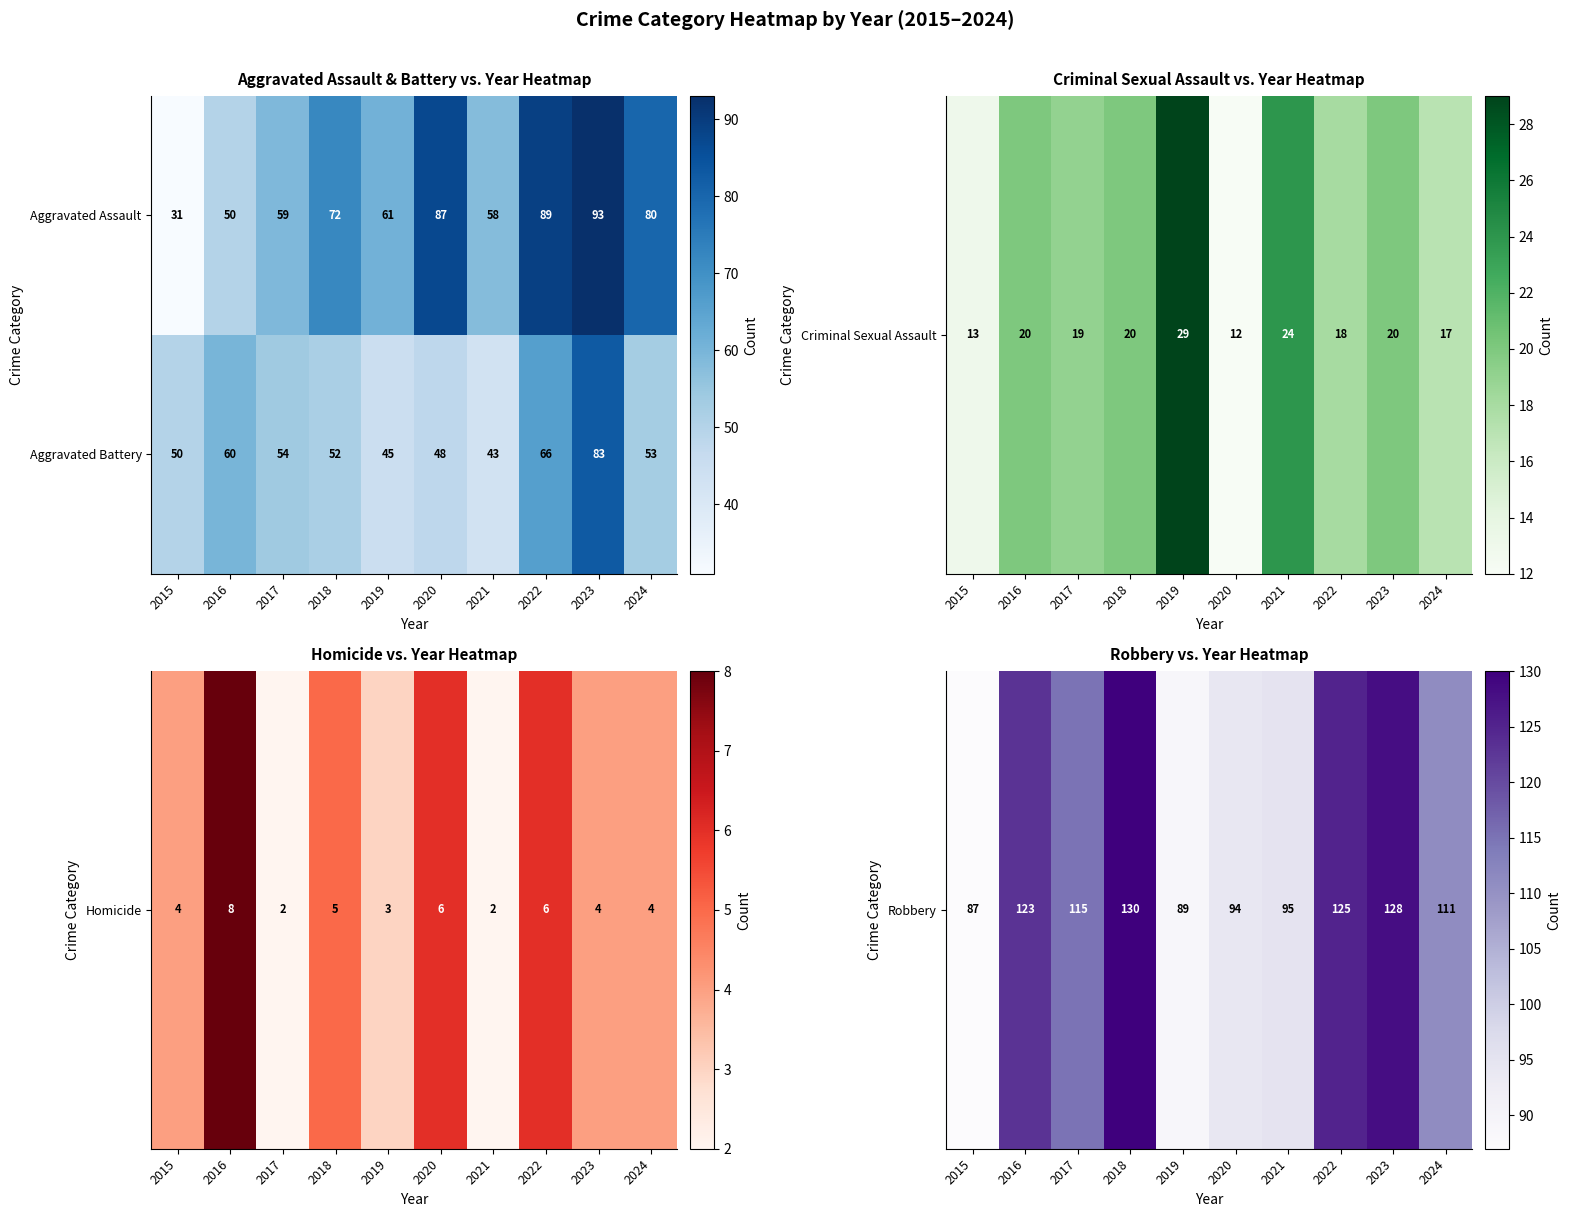

What is the difference between the second highest and second lowest values in the Aggravated Battery series?

21